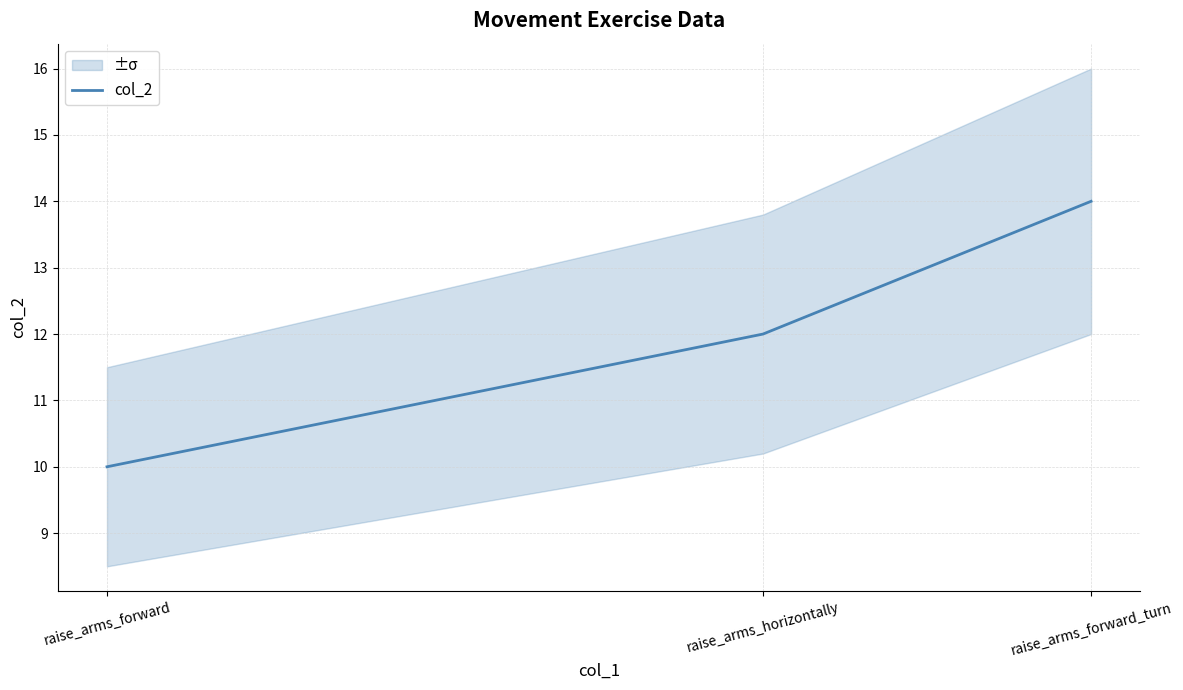

What is the ratio of the value at raise_arms_forward_turn to the value at raise_arms_forward?

1.4